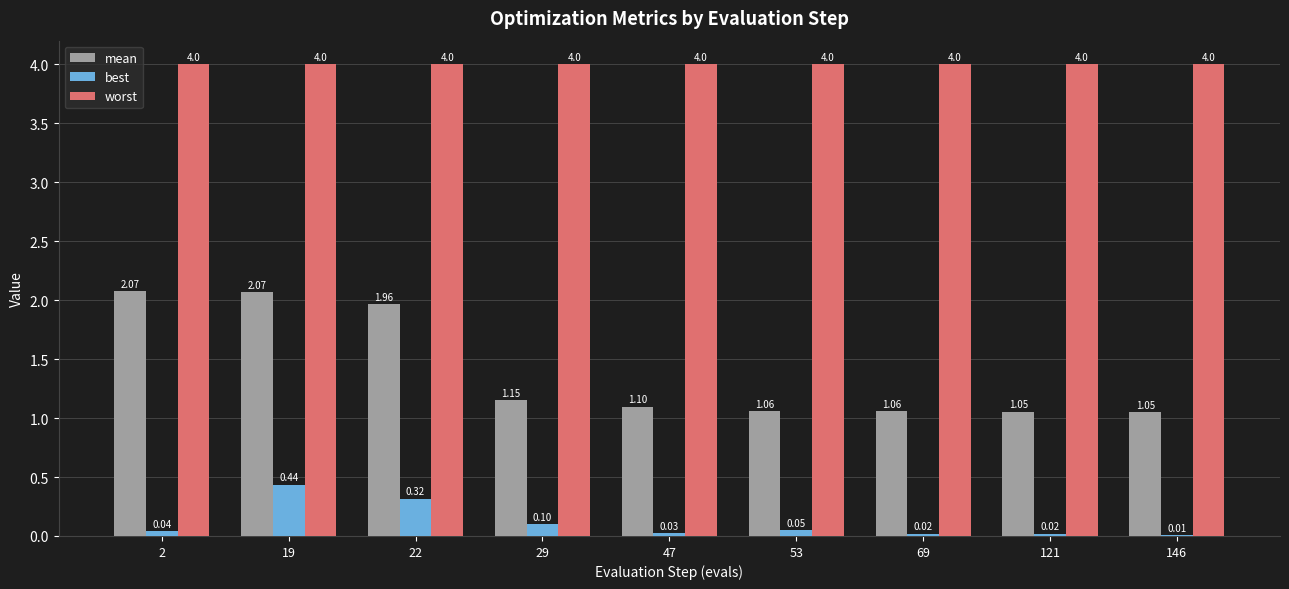

Between 19 and 47, which series saw the biggest shift?

mean